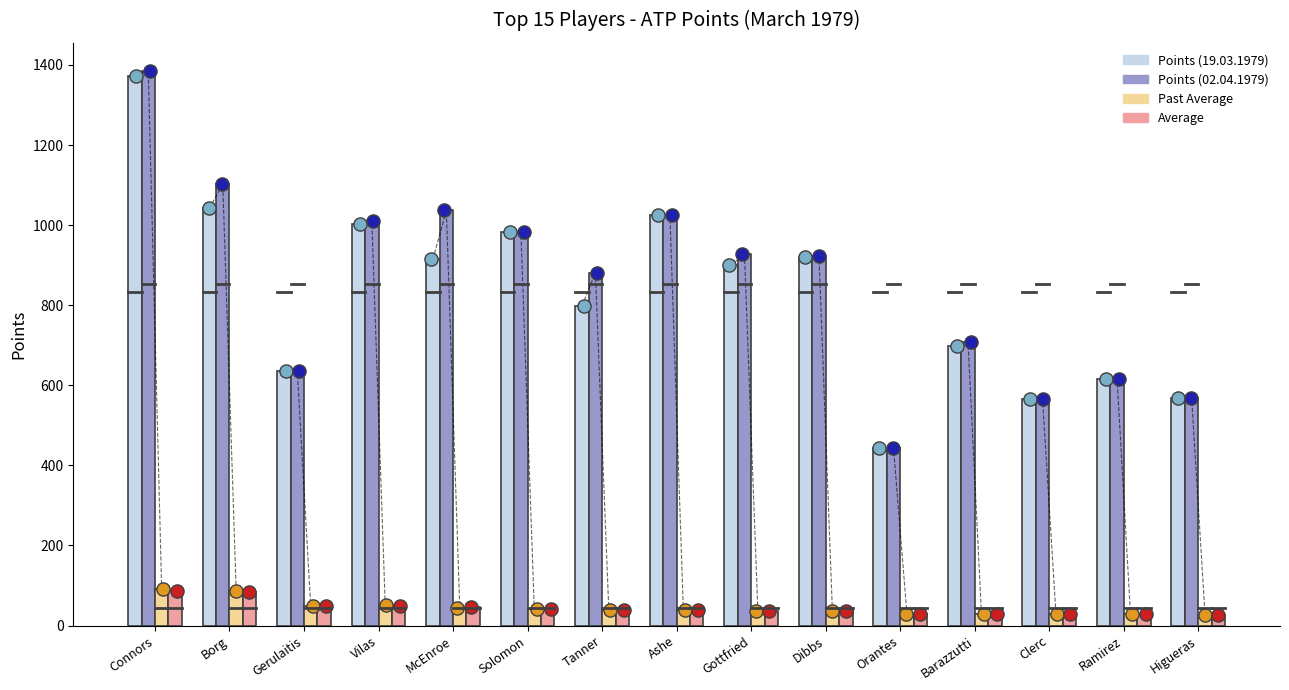

At how many categories does at least one series exceed 440?

15